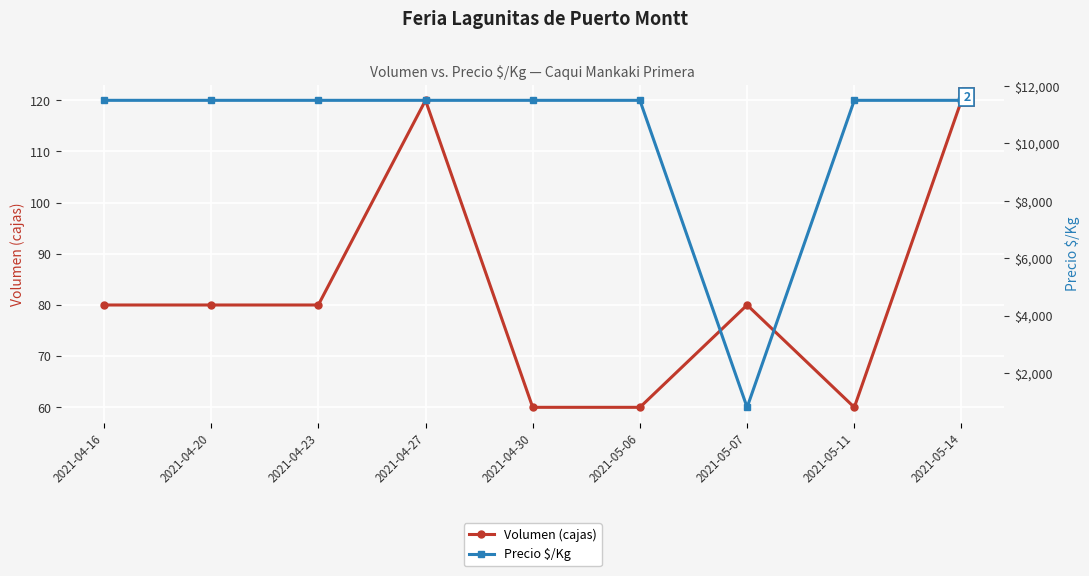

Which series has the largest total across all categories?

Precio $/Kg